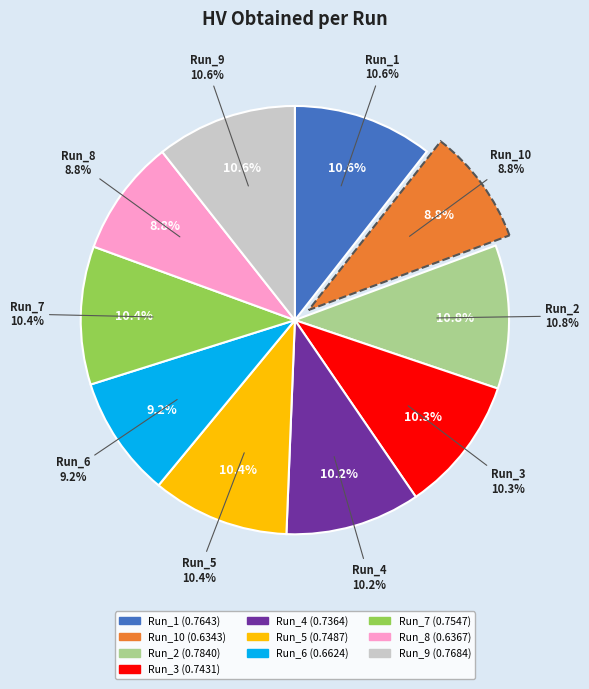

Does Run_10 account for over 50% of the chart?

No